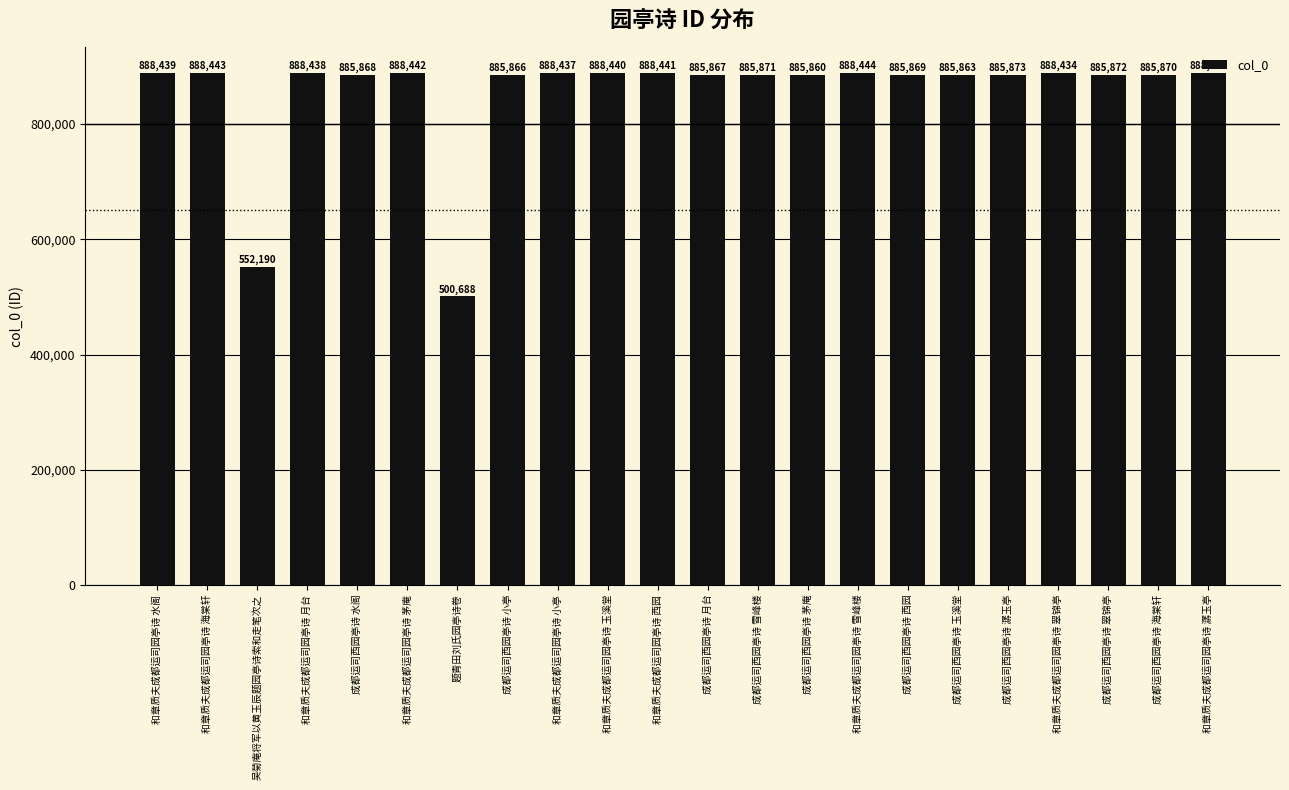

Which label corresponds to the largest value in the chart?

和章质夫成都运司园亭诗 潺玉亭